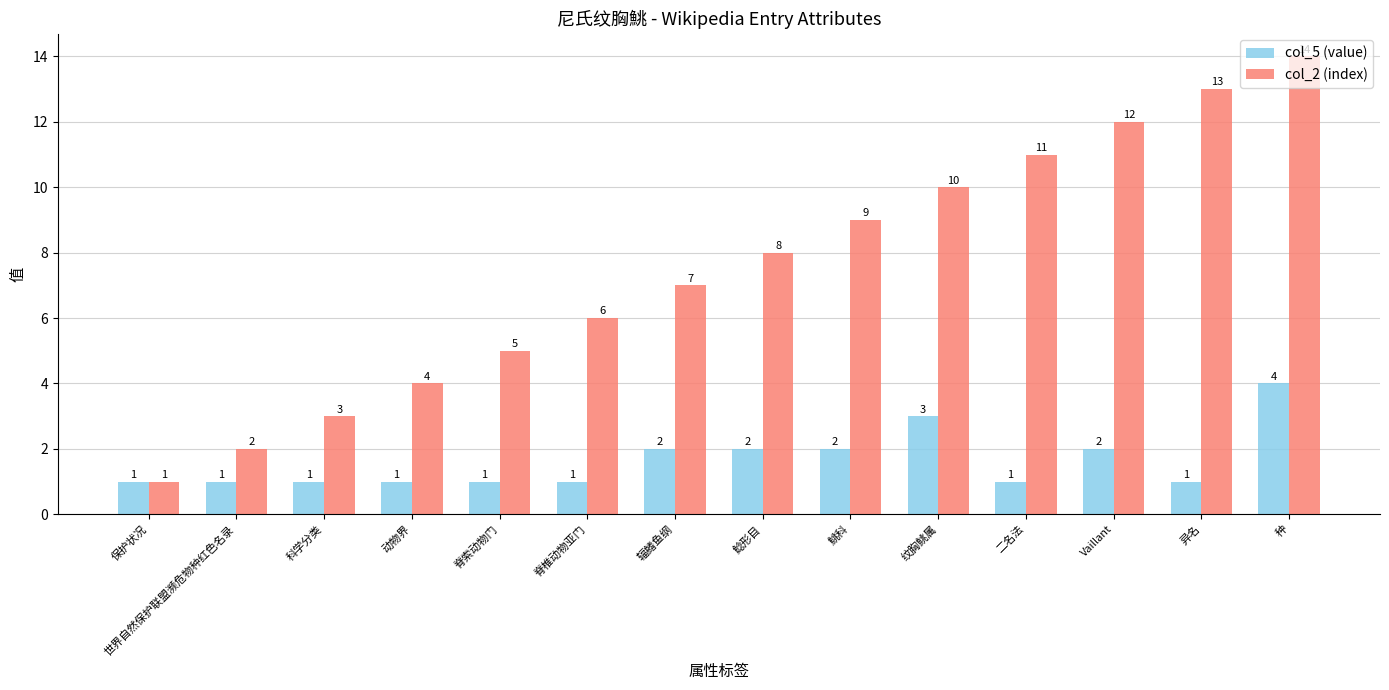

How many categories are shown in the chart?

14